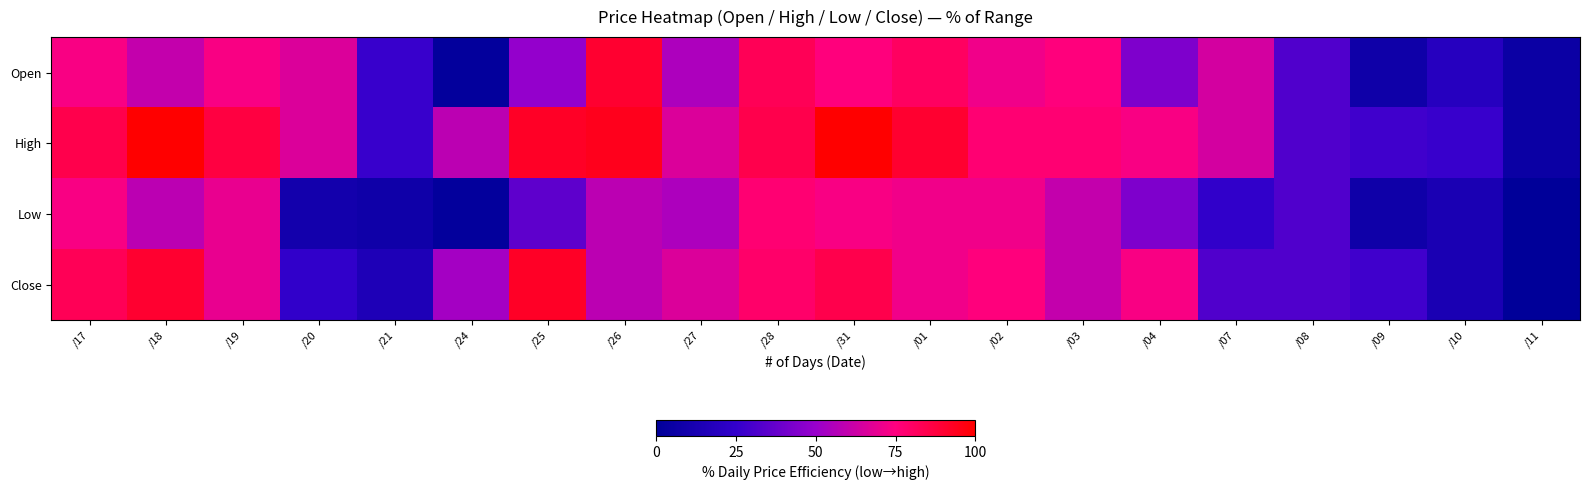

How many series are shown in this chart?

4